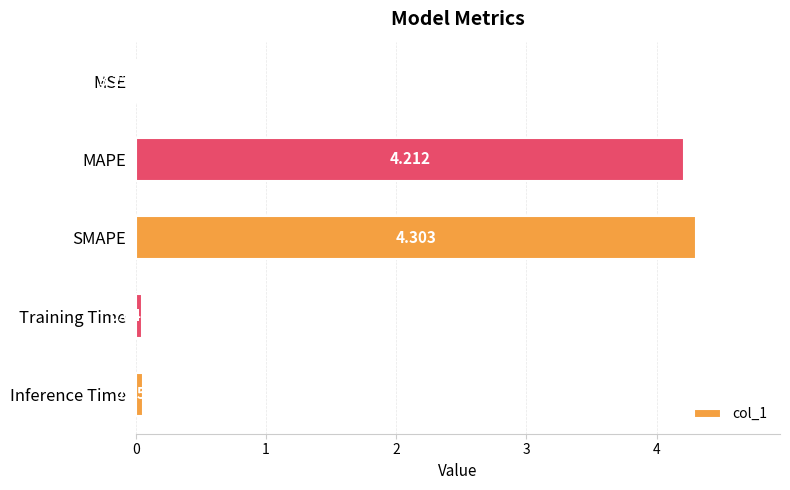

Does the chart contain stacked bars?

No